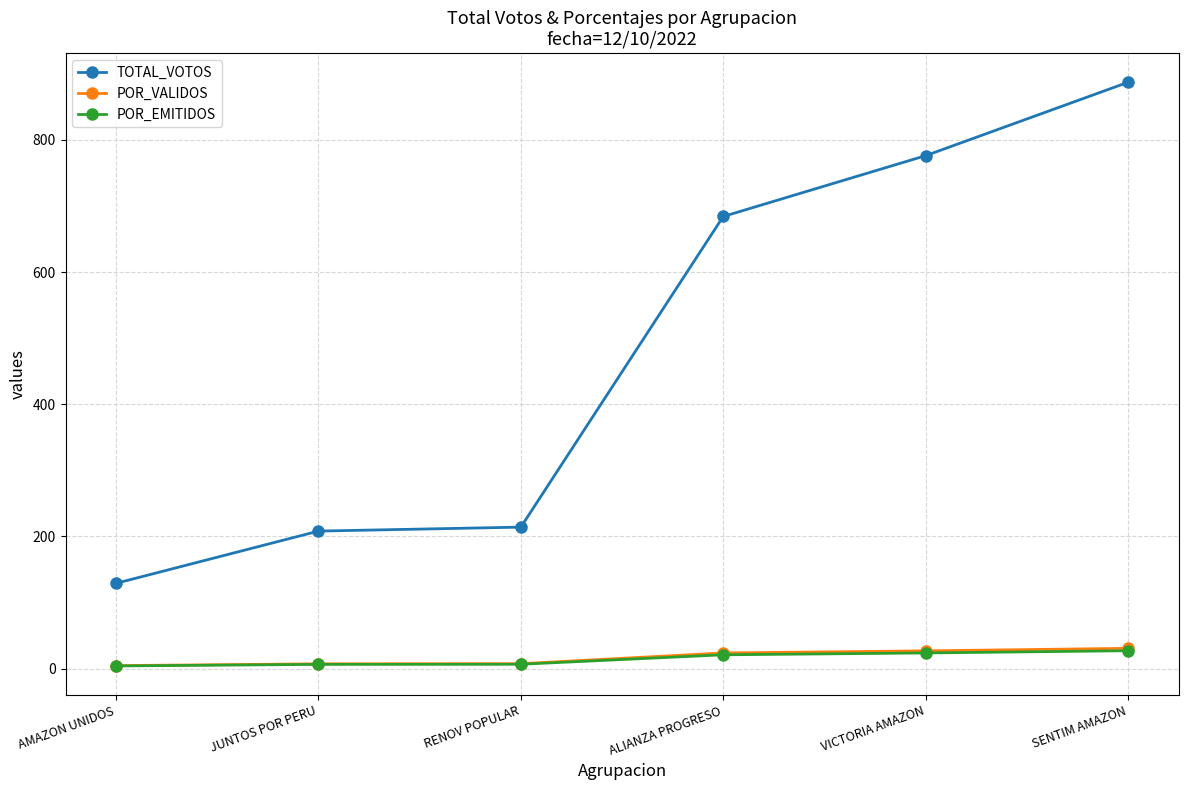

True or false: TOTAL_VOTOS and POR_VALIDOS intersect in this chart.

False